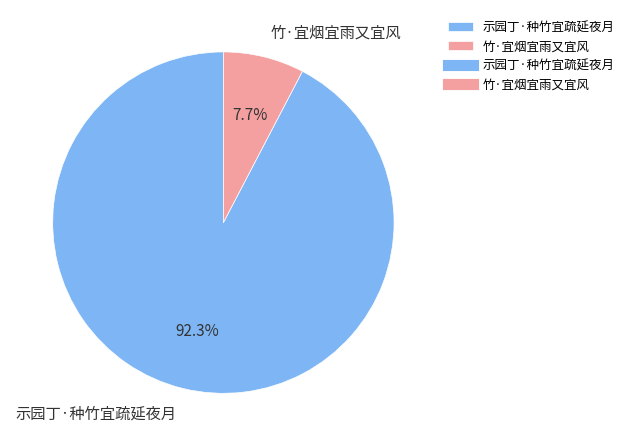

Rank the categories by value from highest to lowest.

示园丁·种竹宜疏延夜月, 竹·宜烟宜雨又宜风